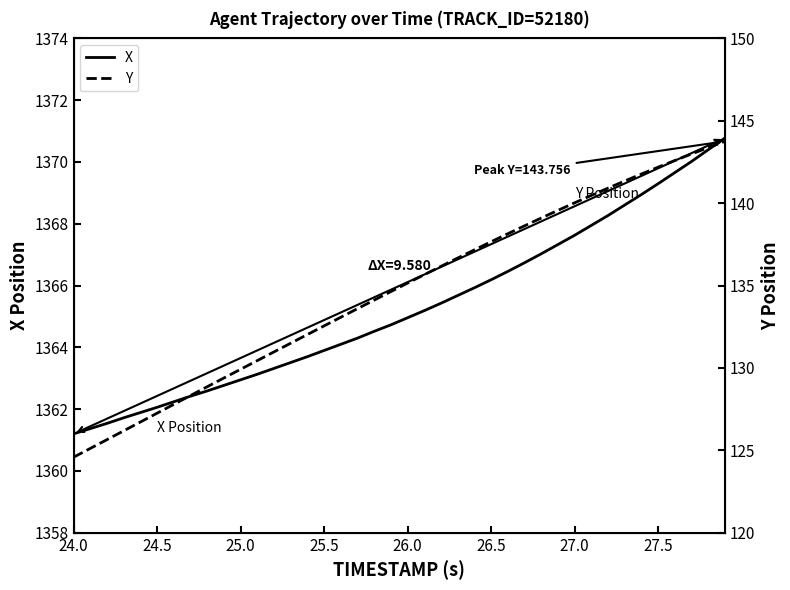

Does the chart display data point markers on the line(s)?

No